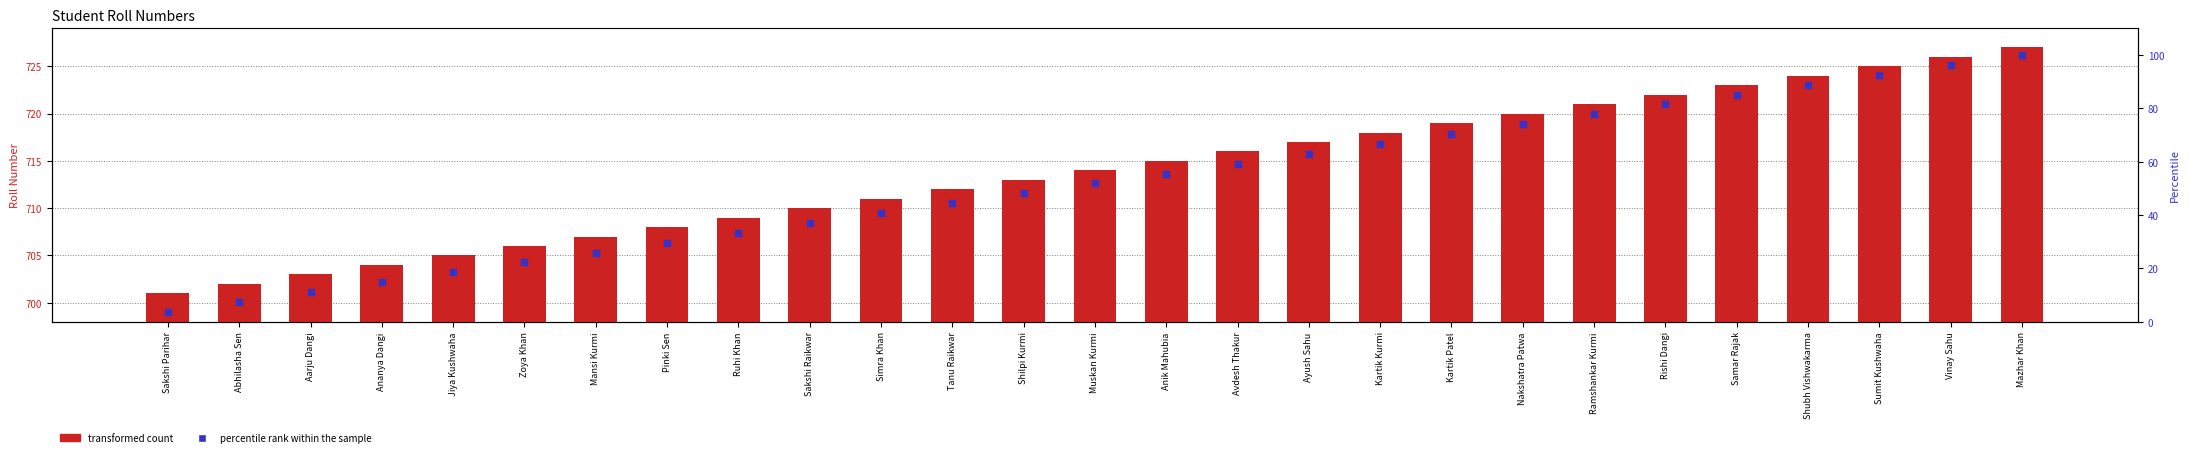

Which series reaches the minimum Y coordinate?

percentile rank within the sample